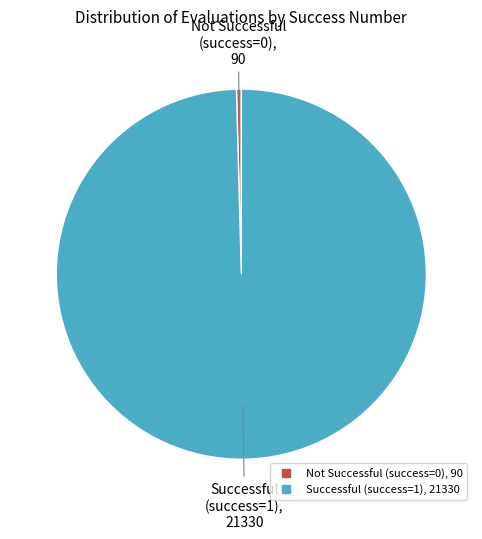

Does any single category account for the majority?

Yes